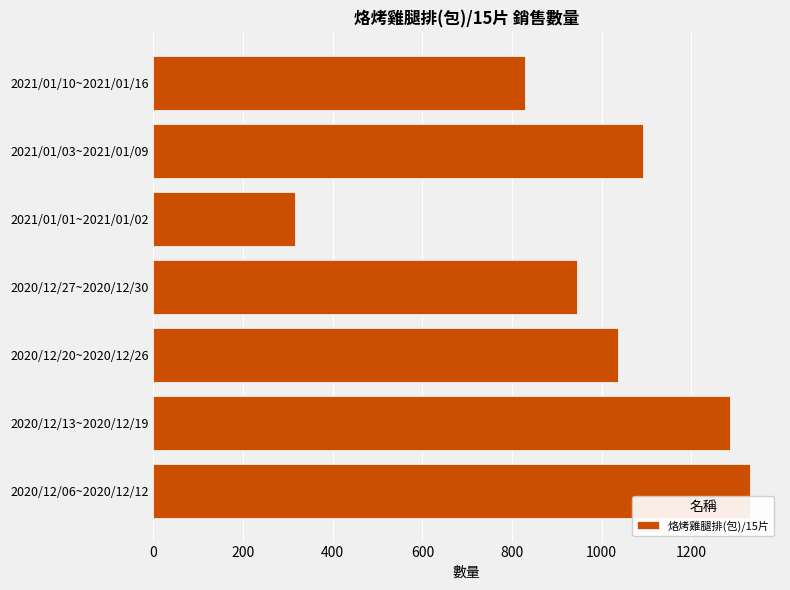

How many data points are less than 1036?

3